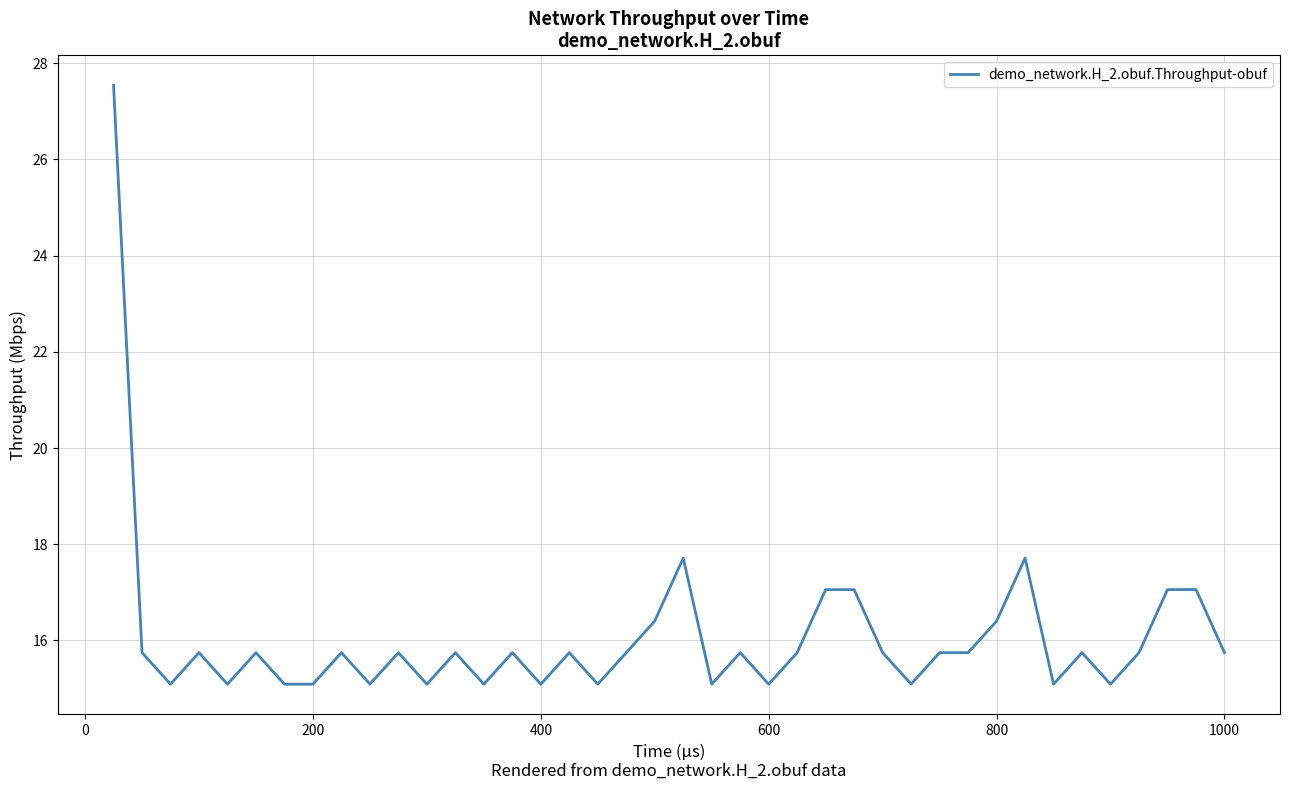

What is the maximum value shown in the chart?

27.5